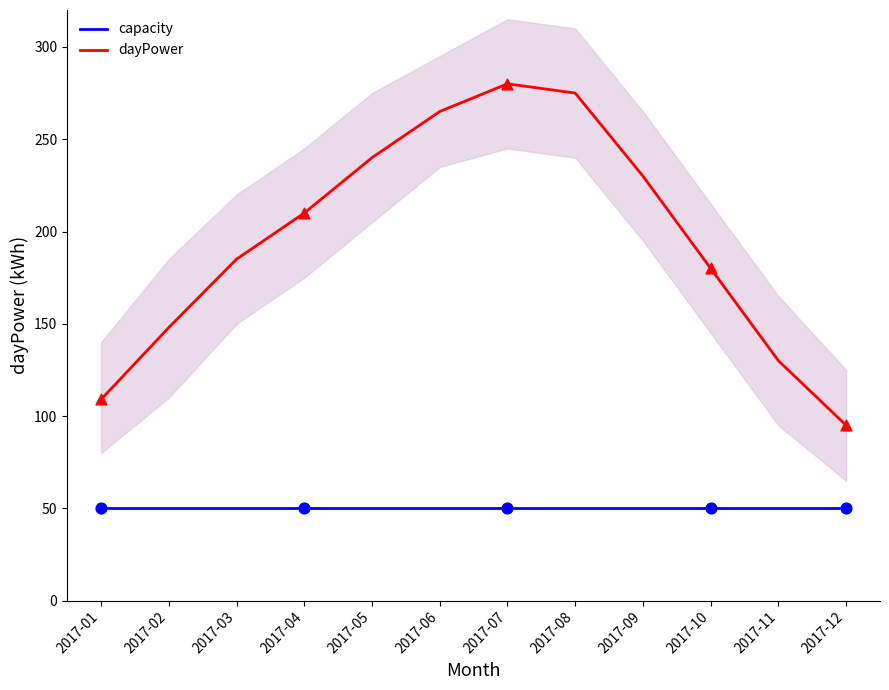

Which series reaches the maximum Y coordinate?

dayPower